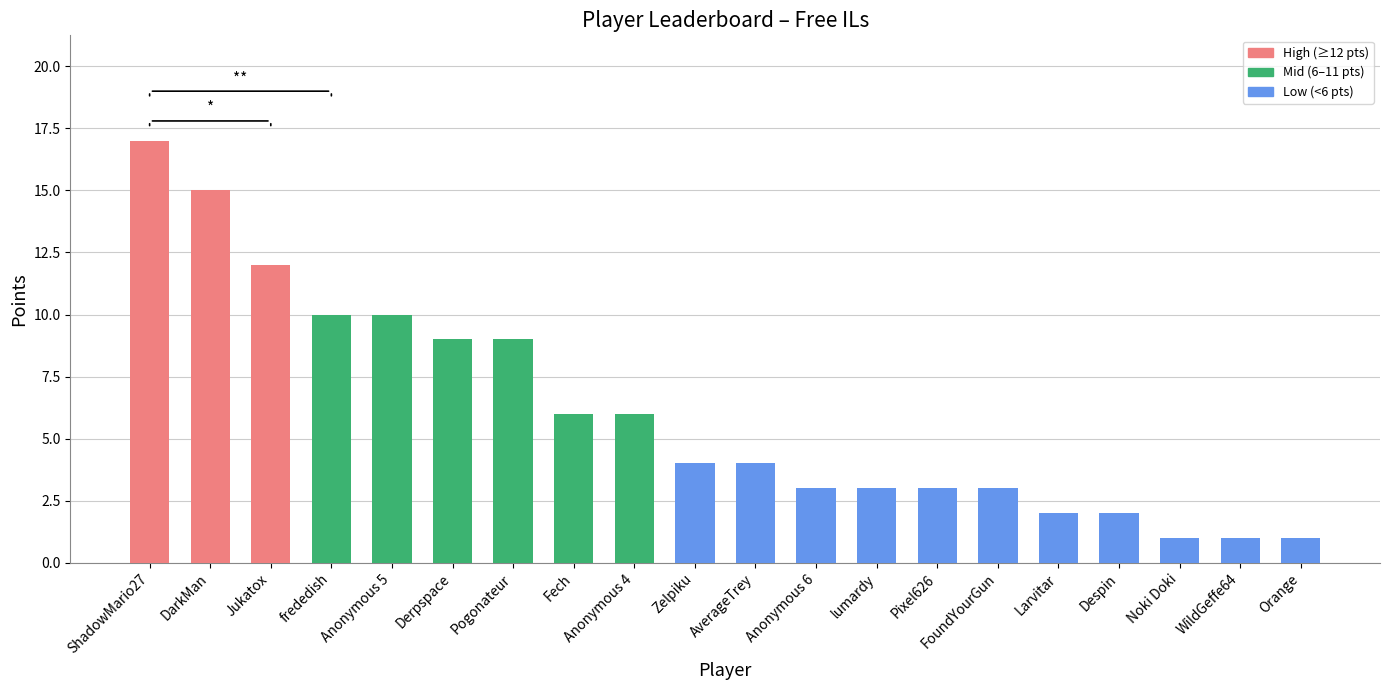

Reading right to left, what are all the values shown in this chart?

1	1	1	2	2	3	3	3	3	4	4	6	6	9	9	10	10	12	15	17